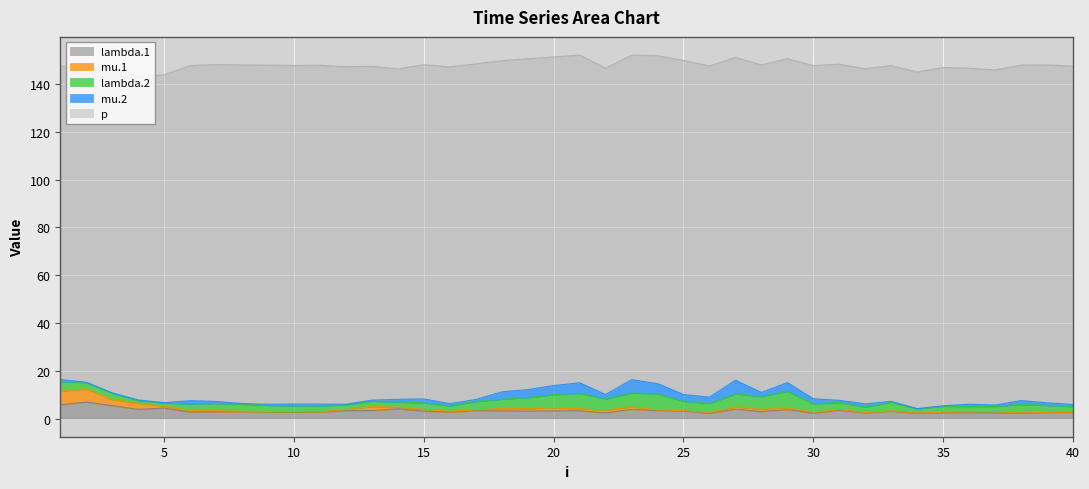

What is the maximum value for lambda.1?

6.9